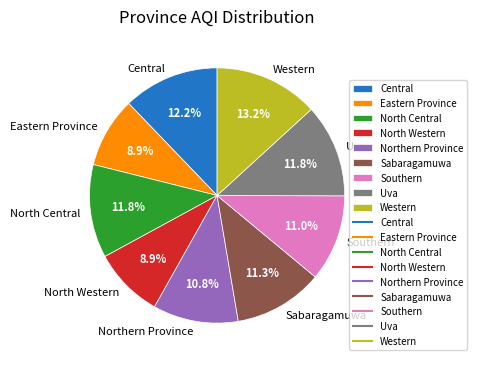

Approximately how many times larger is the value at North Central compared to Eastern Province?

1.3